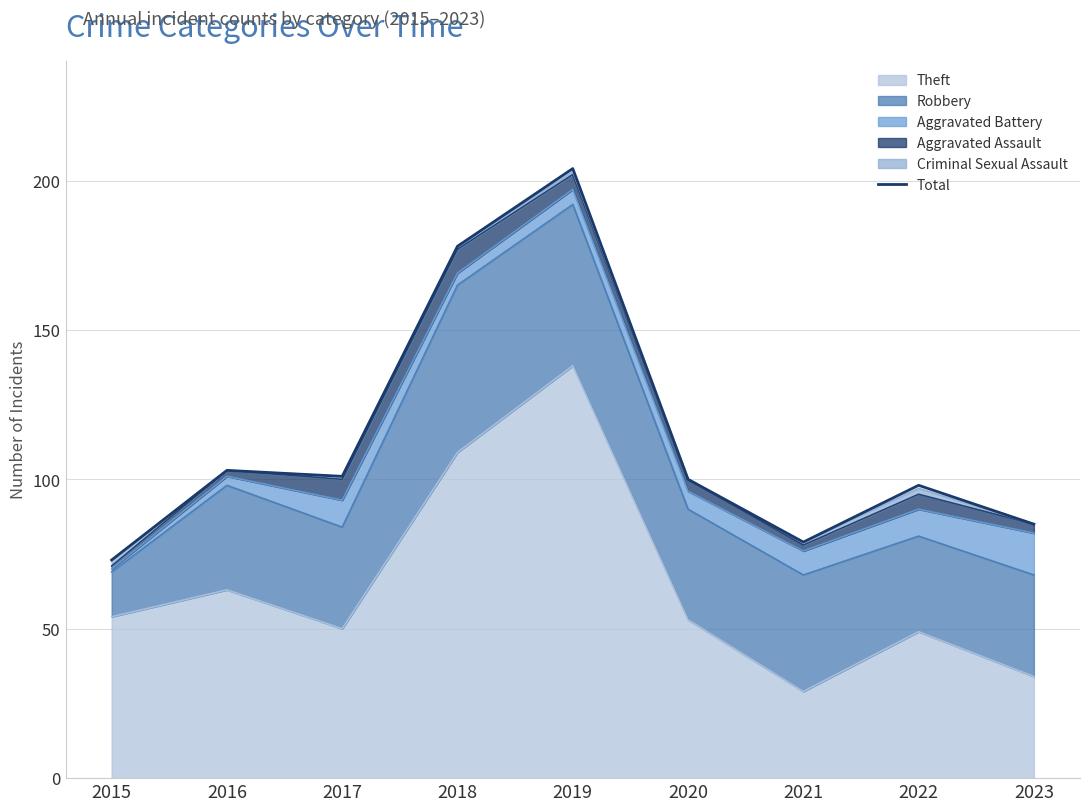

Where is the data nearest to the value 138?

2016